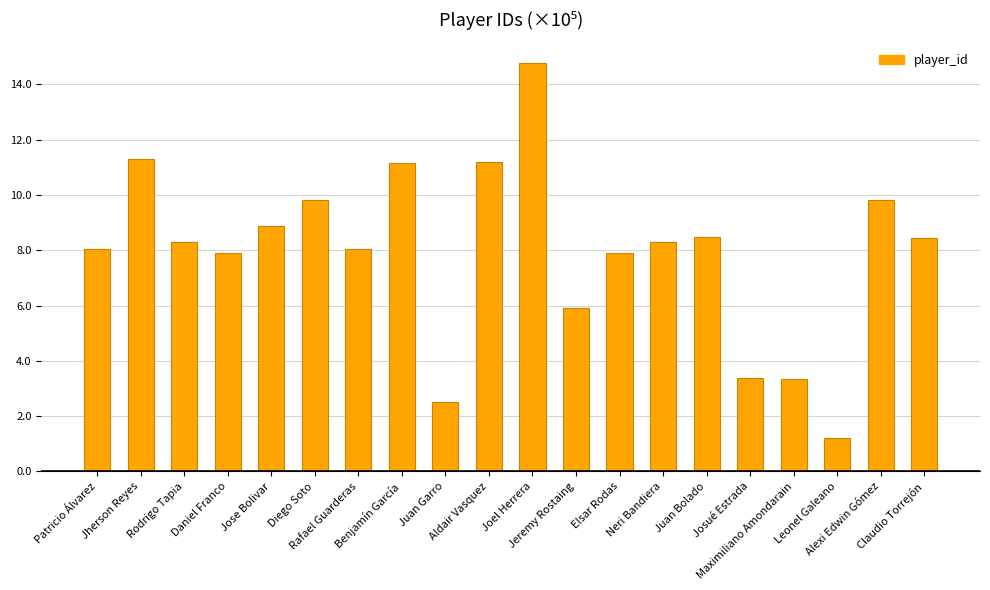

What is the change in value from Aldair Vasquez to Maximiliano Amondarain?

-7.9